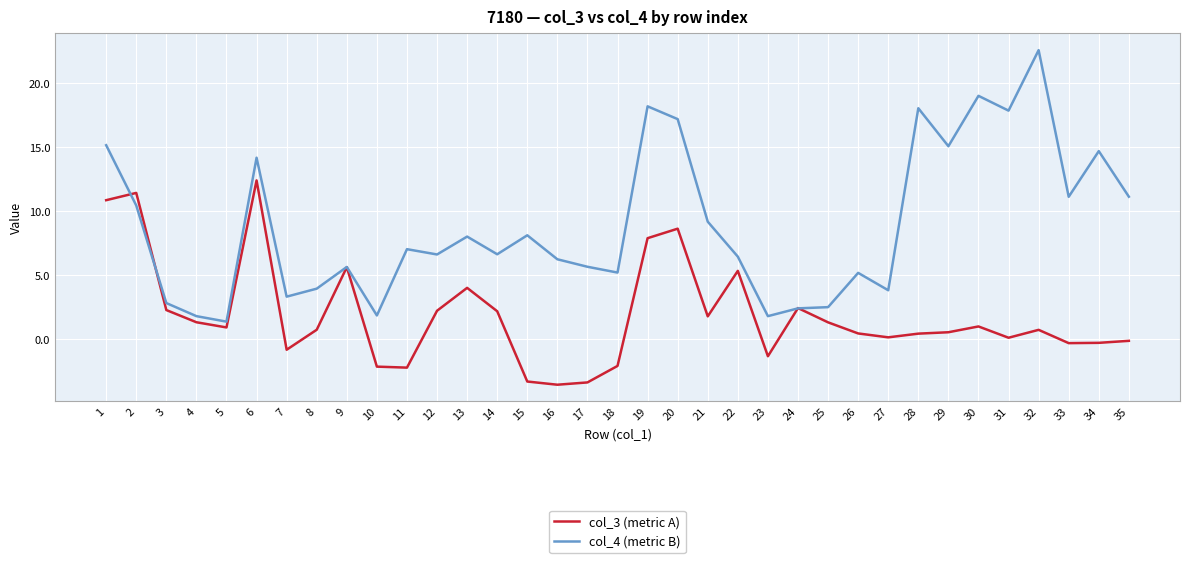

How many lines are shown in the chart?

2